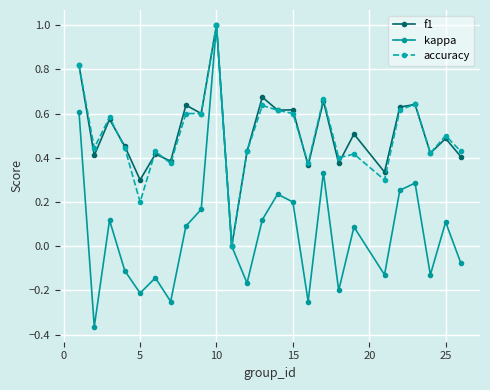

What is the difference between the maximum and minimum values in the accuracy series?

1.0